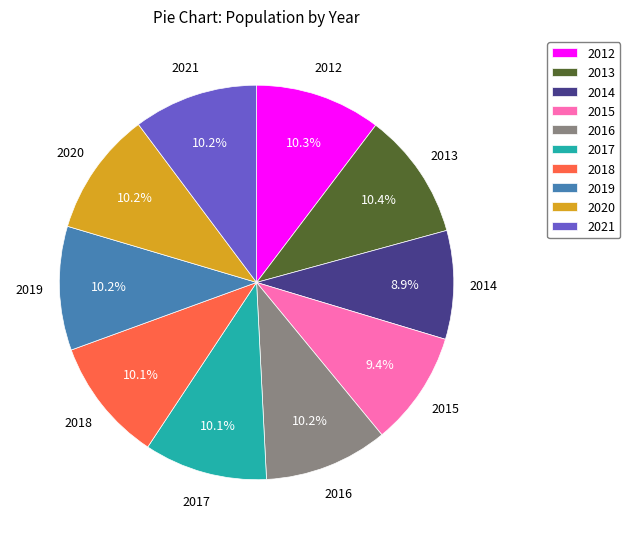

Combined, do 2019 and 2018 account for over 50%?

No